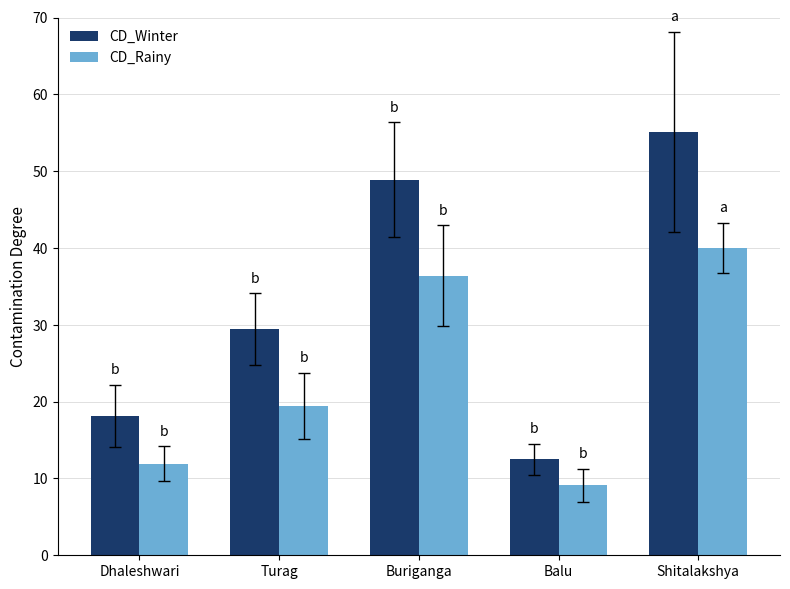

What is the difference between the CD_Winter values at Dhaleshwari and Balu?

5.7